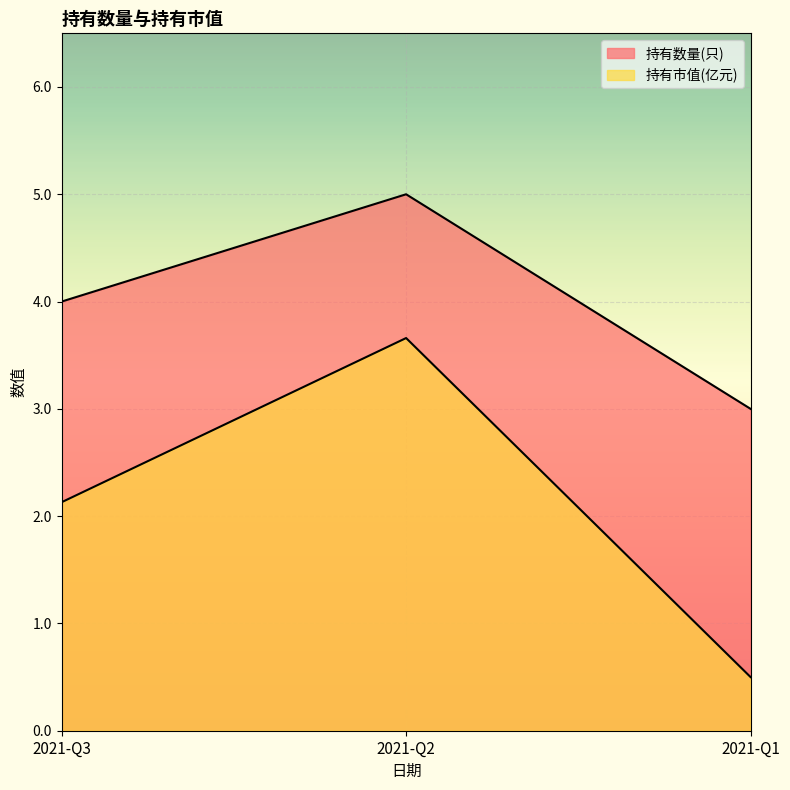

Reading left to right, list all the values displayed in this chart.

持有数量(只): 4.0	5.0	3.0
持有市值(亿元): 2.1	3.7	0.5